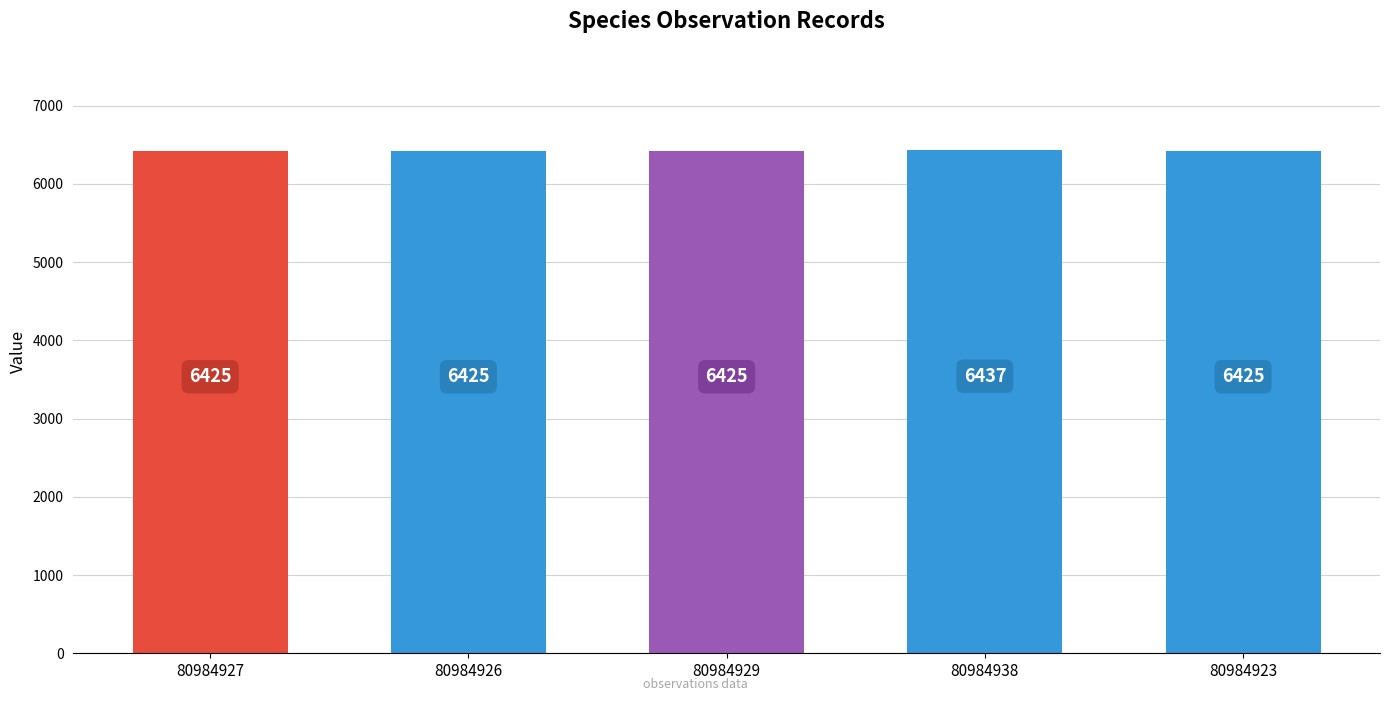

At which category does the chart reach its peak across all series?

80984938